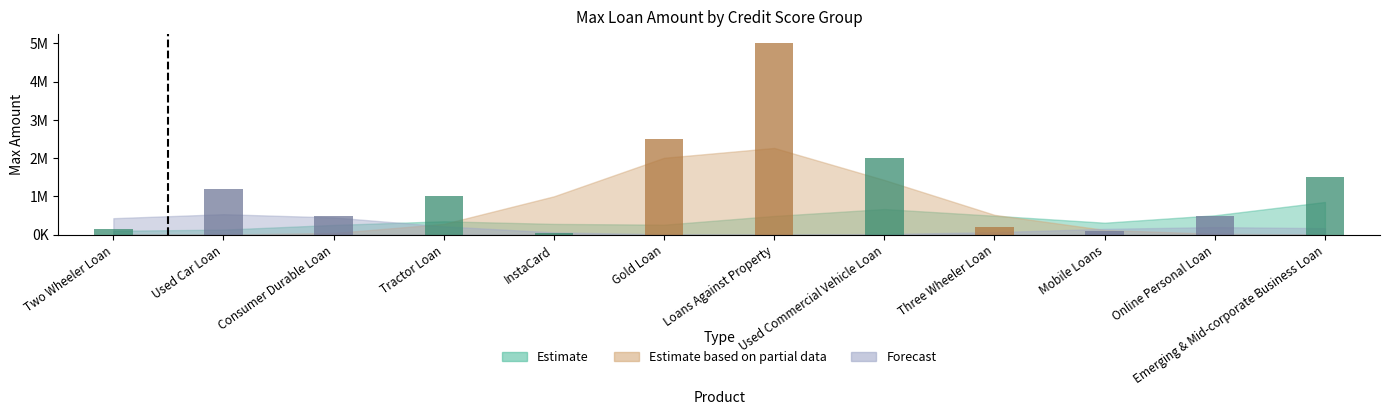

Rank the categories by value from lowest to highest.

InstaCard, Mobile Loans, Two Wheeler Loan, Three Wheeler Loan, Consumer Durable Loan, Online Personal Loan, Tractor Loan, Used Car Loan, Emerging & Mid-corporate Business Loan, Used Commercial Vehicle Loan, Gold Loan, Loans Against Property